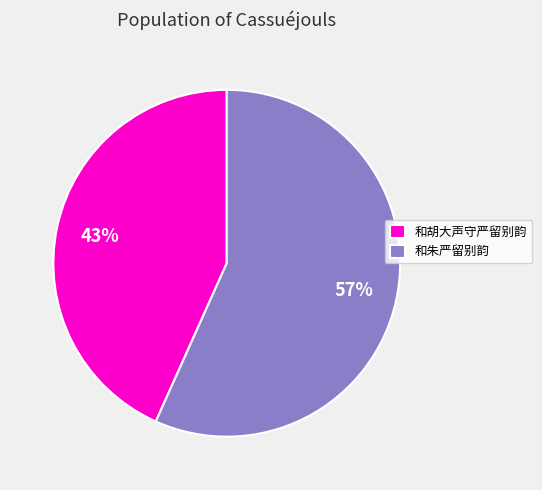

How many slices are in this pie chart?

2